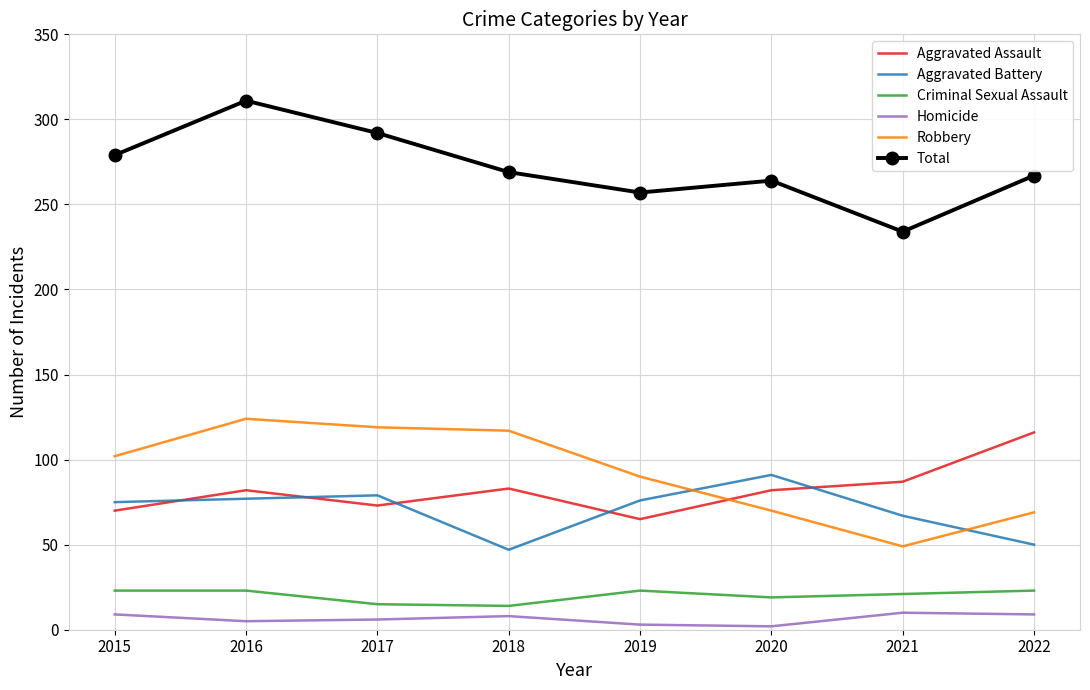

At 2018, list the series in order from smallest to largest.

Homicide, Criminal Sexual Assault, Aggravated Battery, Aggravated Assault, Robbery, Total